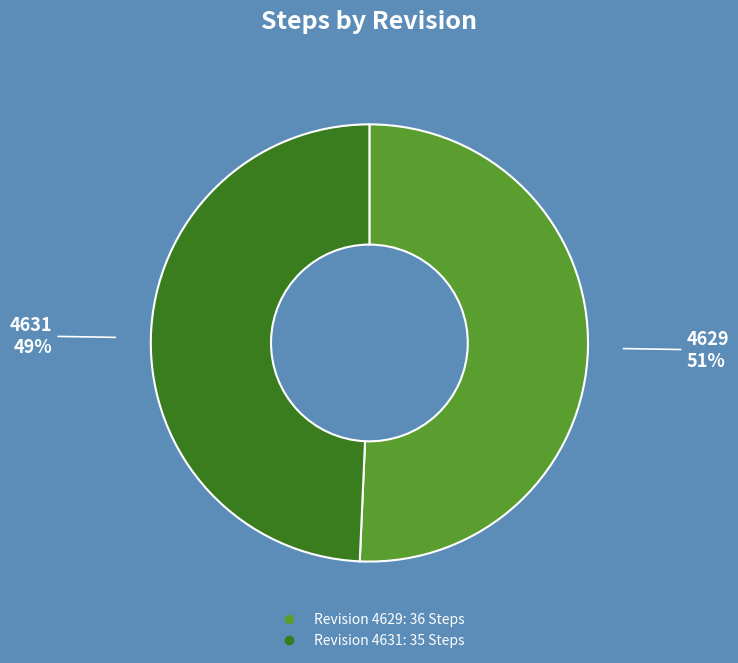

To the nearest percent, what is the average slice percentage?

50%